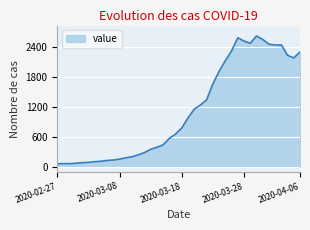

What is the difference between the maximum and minimum values?

2567